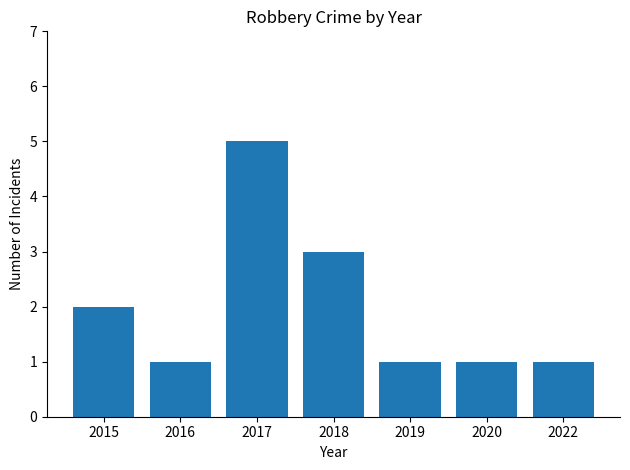

How many data points does each series have?

7